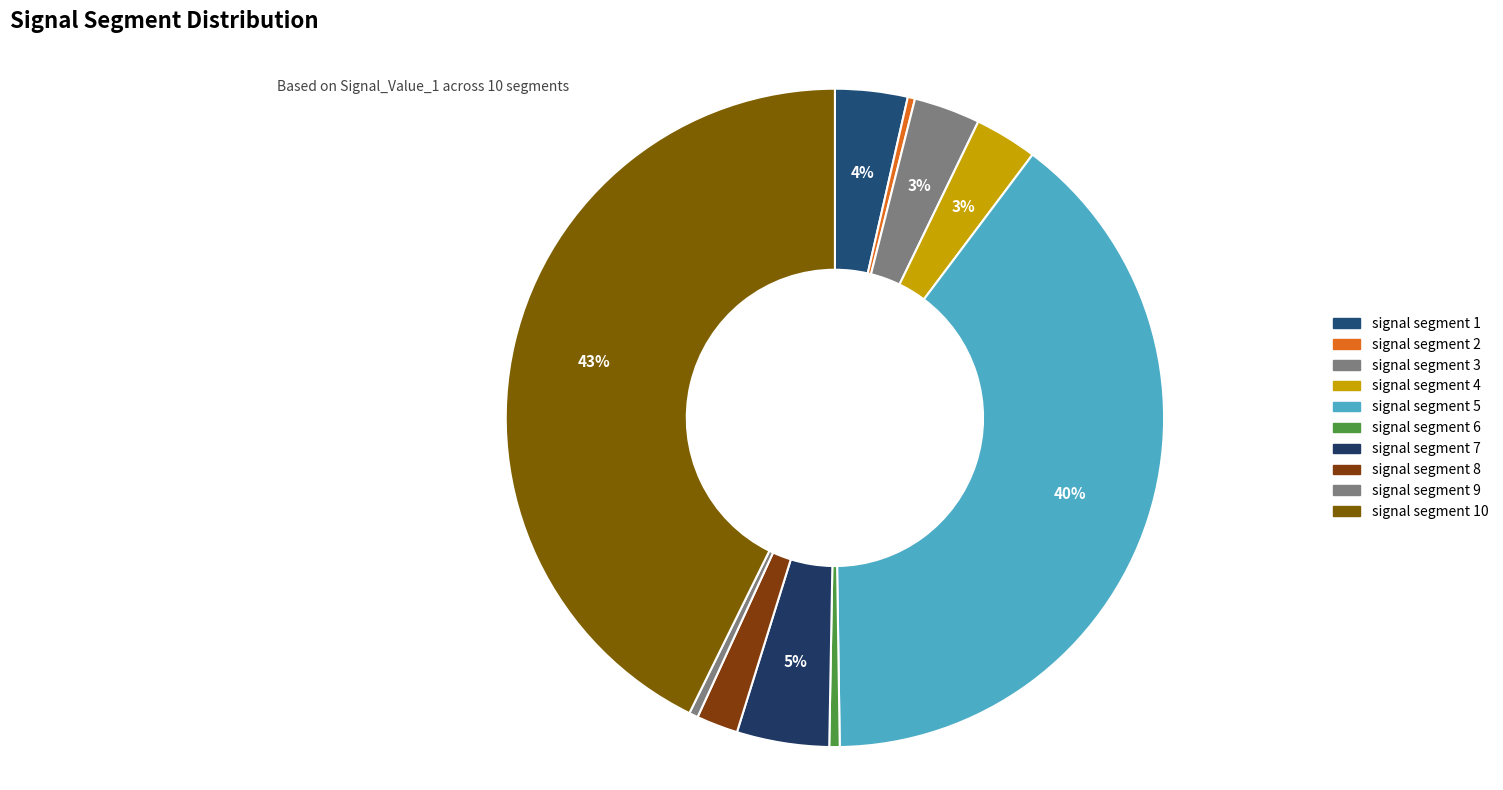

Is signal segment 1 the majority of the pie?

No